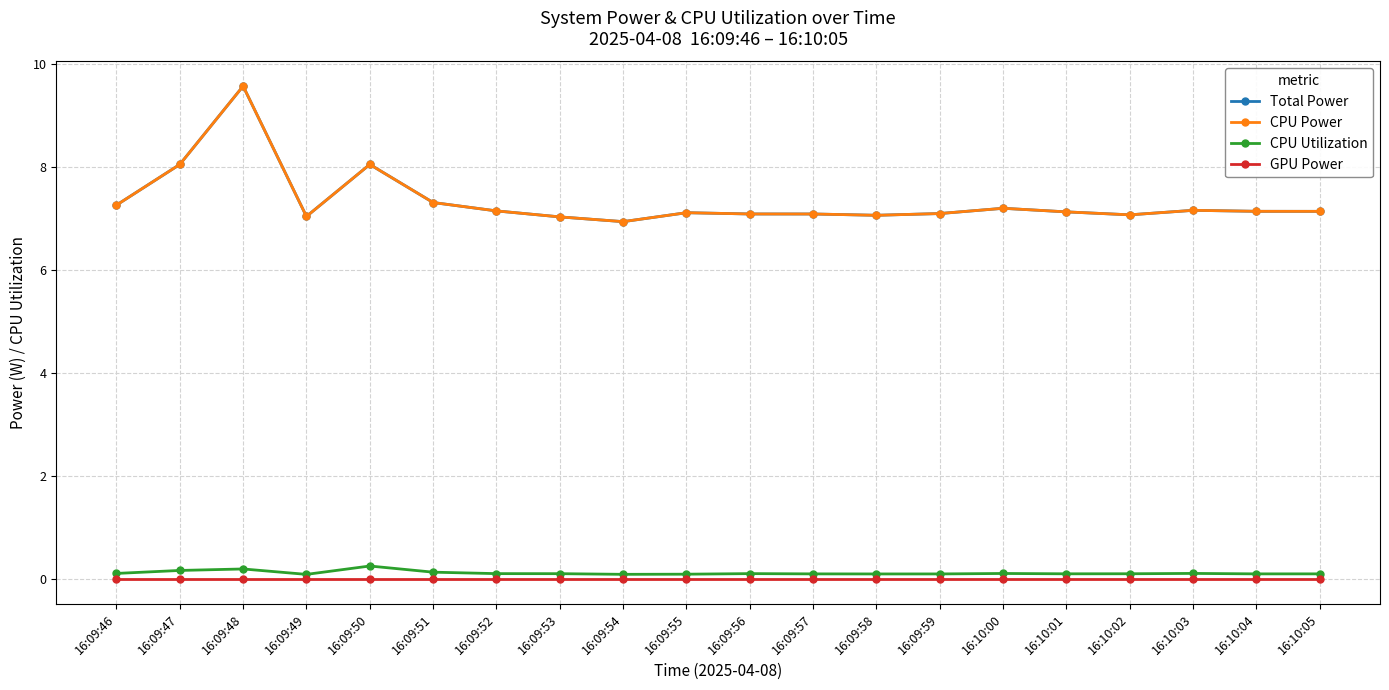

At which category does Total Power reach its first local peak?

16:09:48